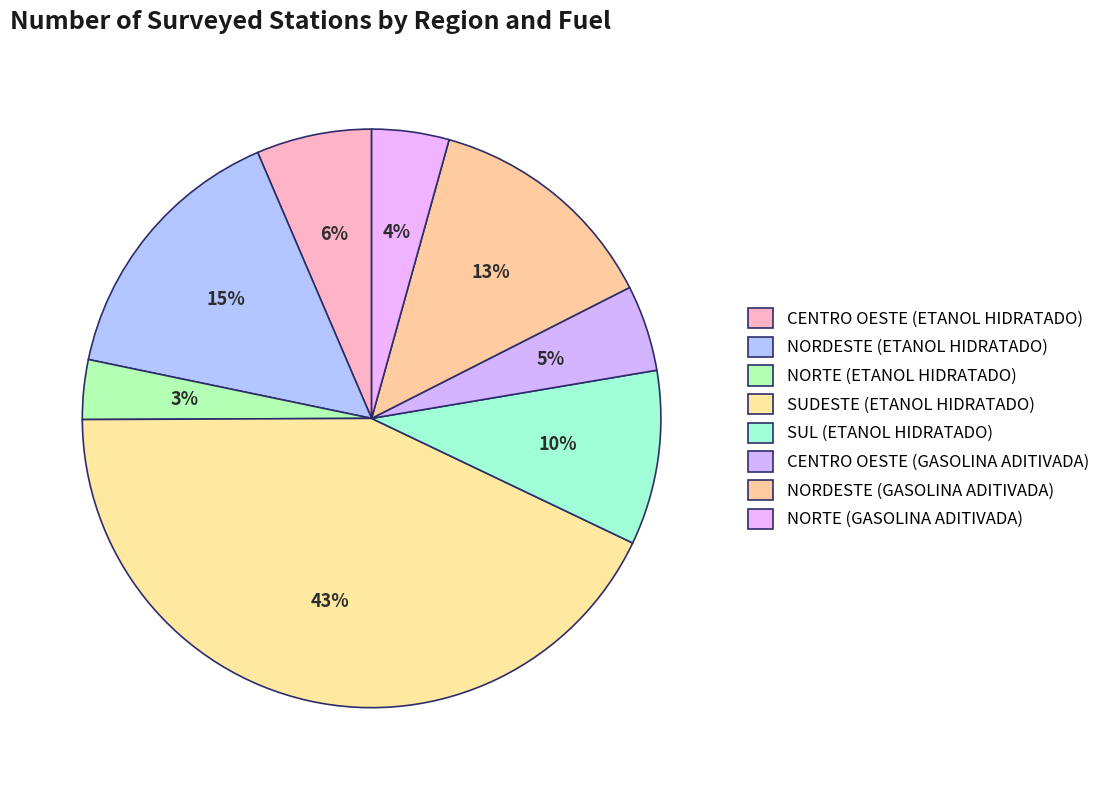

Combined, do CENTRO OESTE (GASOLINA ADITIVADA) and CENTRO OESTE (ETANOL HIDRATADO) account for over 50%?

No